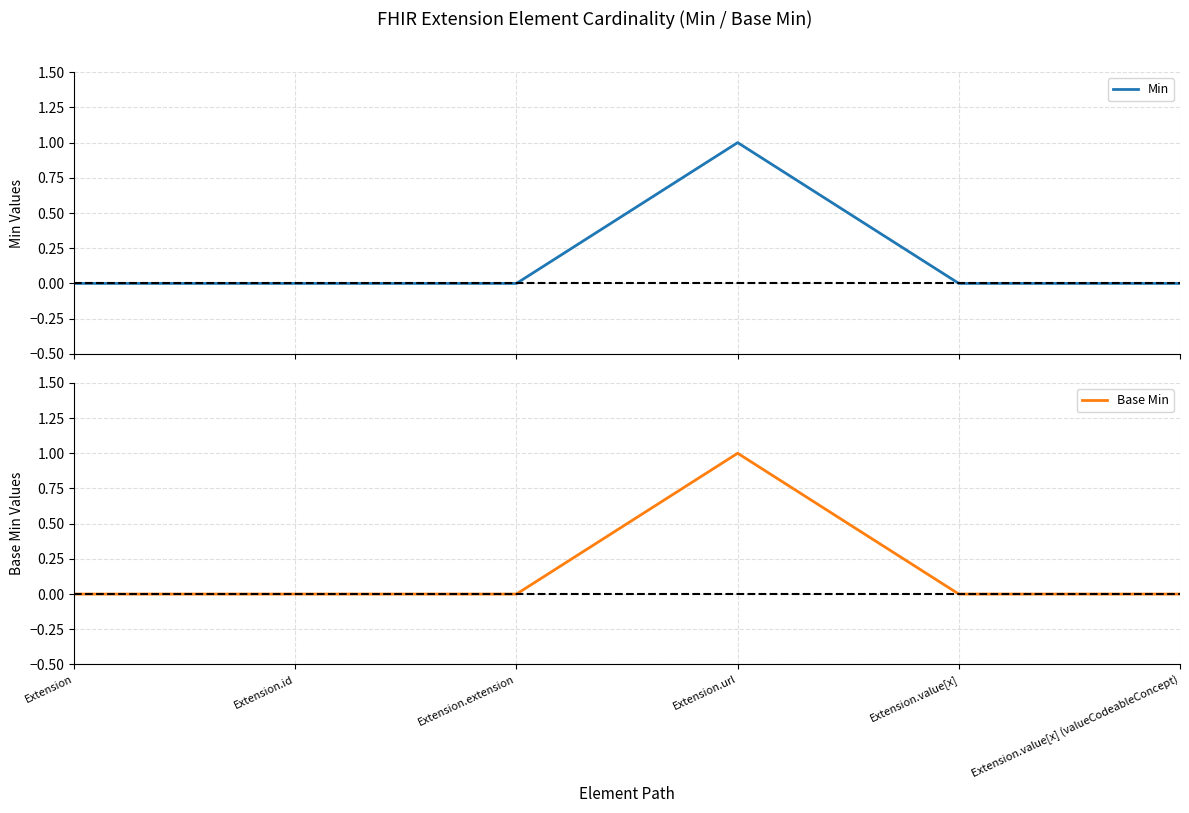

Reading left to right, extract all data points from this chart.

Min: 0	0	0	1	0	0
Base Min: 0	0	0	1	0	0